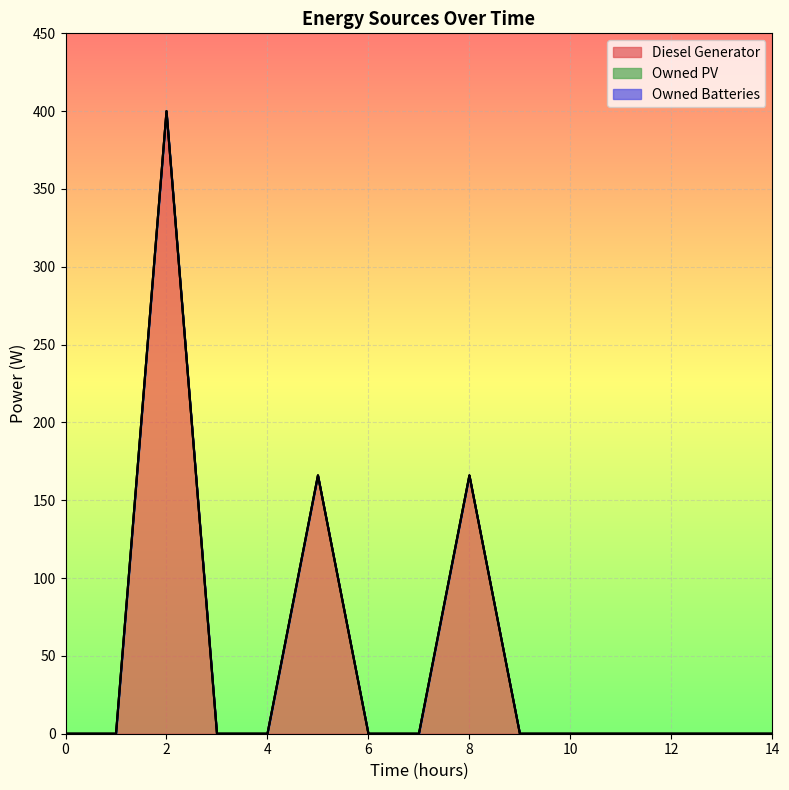

At which category is the sum across all series the highest?

2